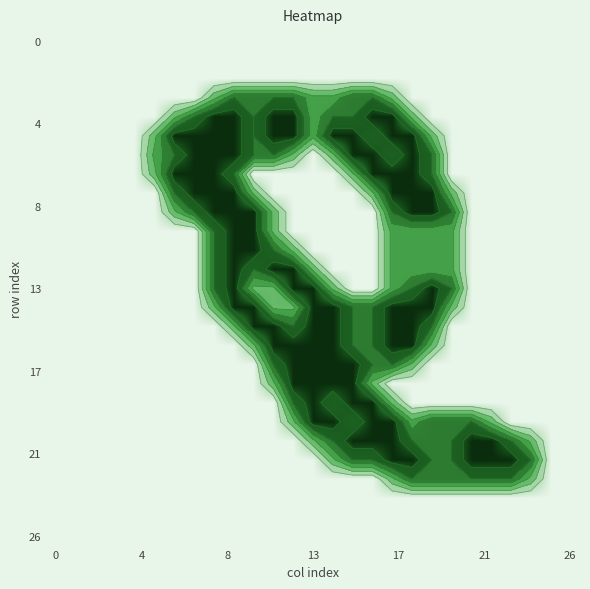

What is the difference between the highest and lowest values at 18?

2.0